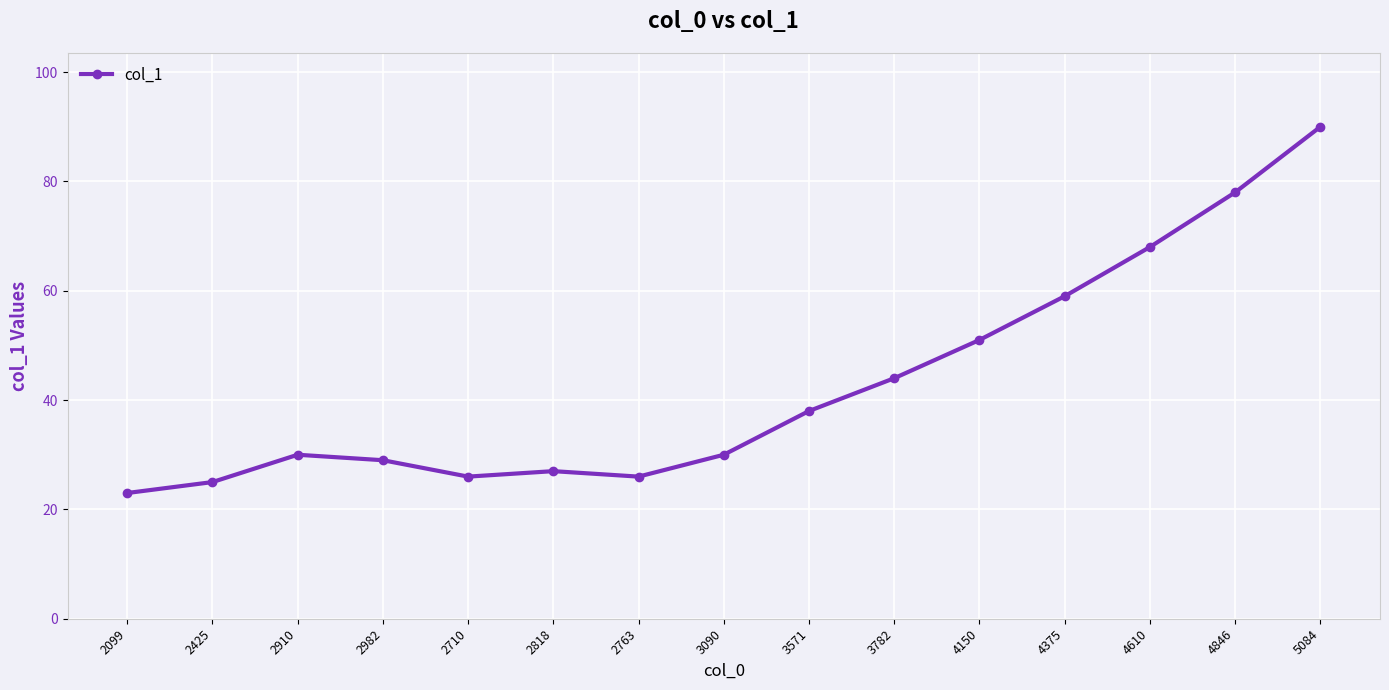

The chart shows a value of 23 at 2099. True or false?

True